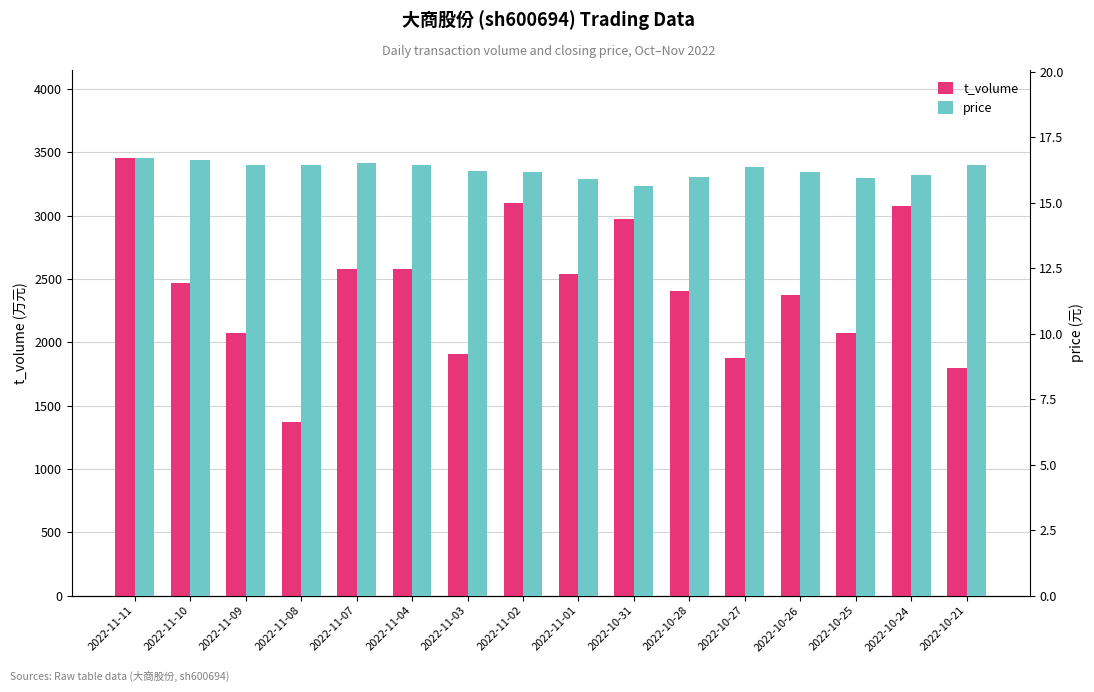

At which category is the sum across all series the highest?

2022-11-11